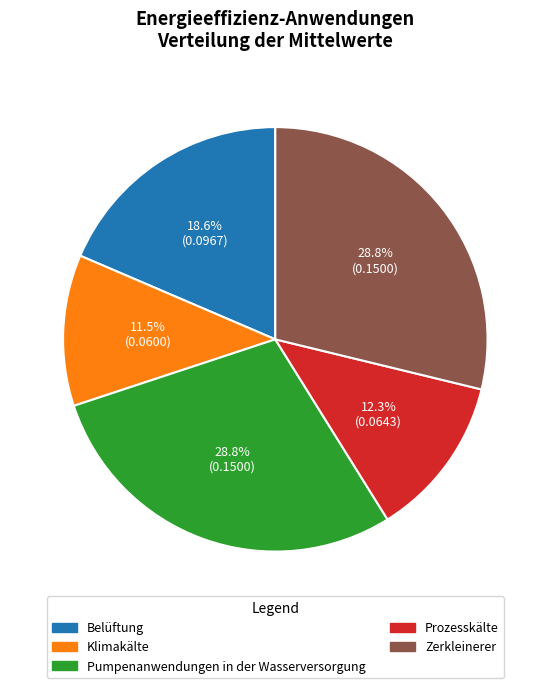

Is there any slice that represents more than half of the pie?

No